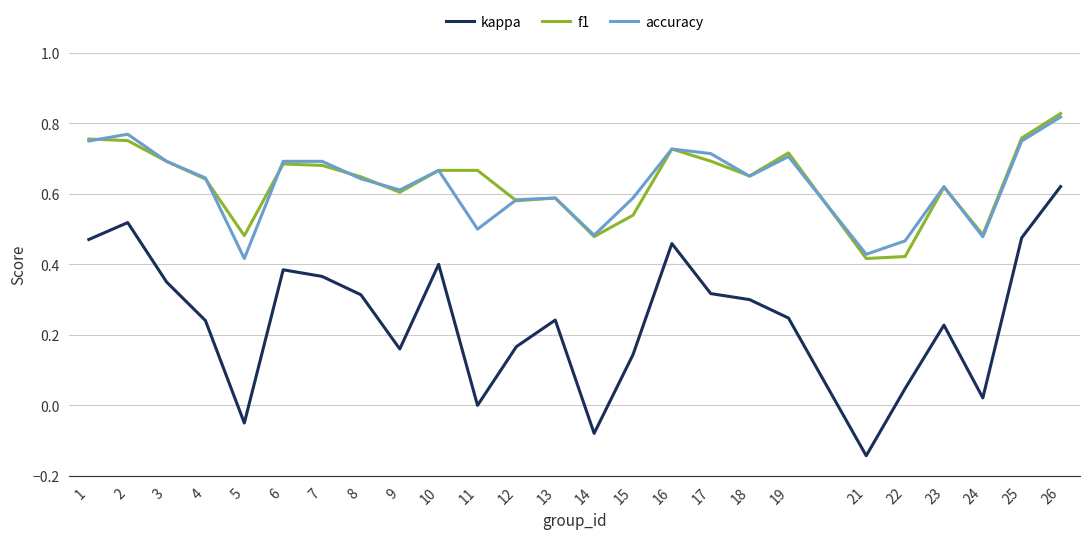

Between 11 and 18, which series saw the biggest shift?

kappa